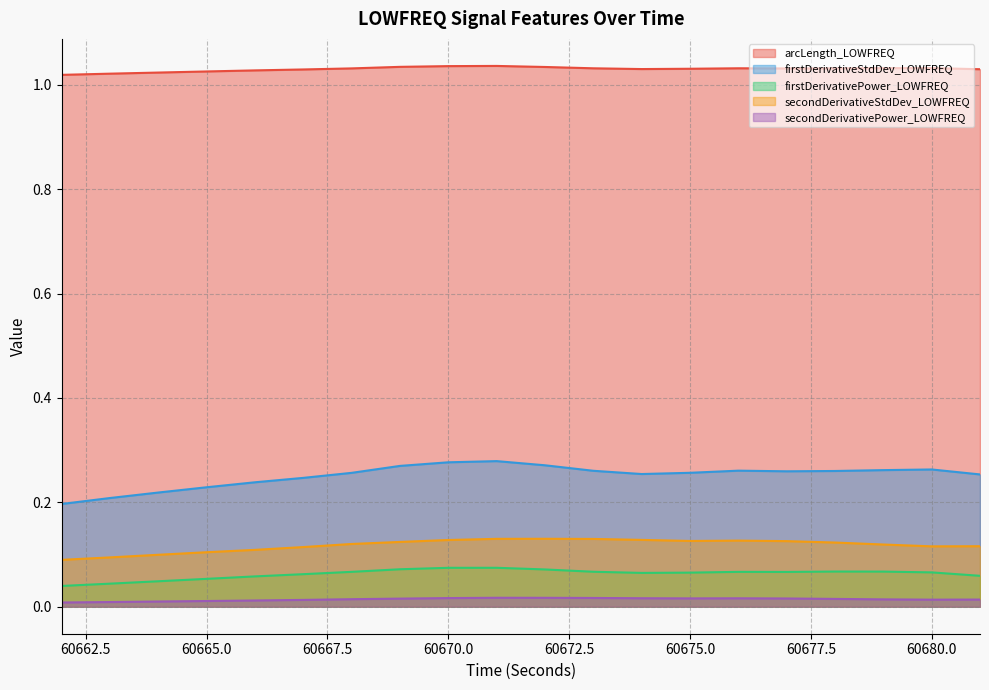

How many lines are shown in the chart?

5